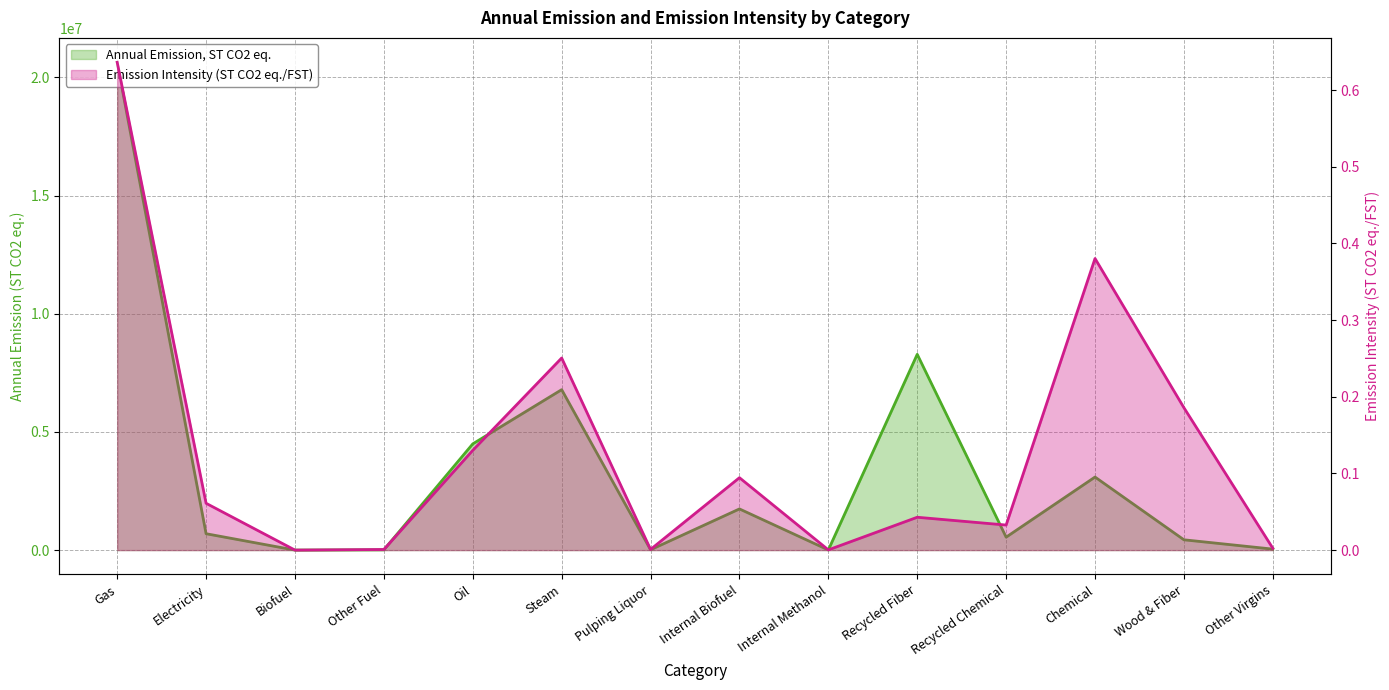

True or false: Emission Intensity (ST CO2 eq./FST) and Annual Emission, ST CO2 eq. cross at least once.

False